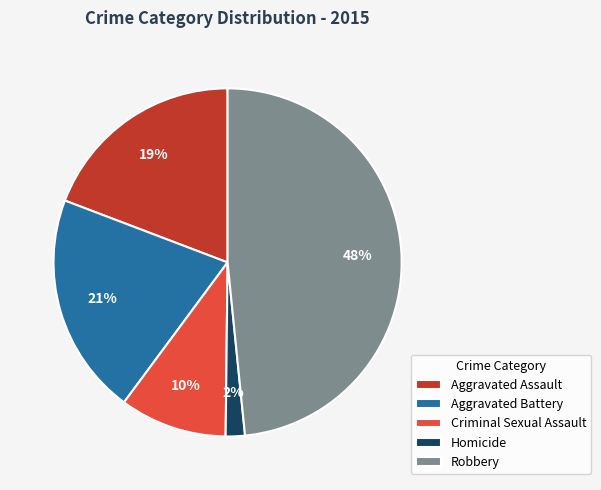

To the nearest percent, what is the difference between the Homicide and Criminal Sexual Assault slice percentages?

8%